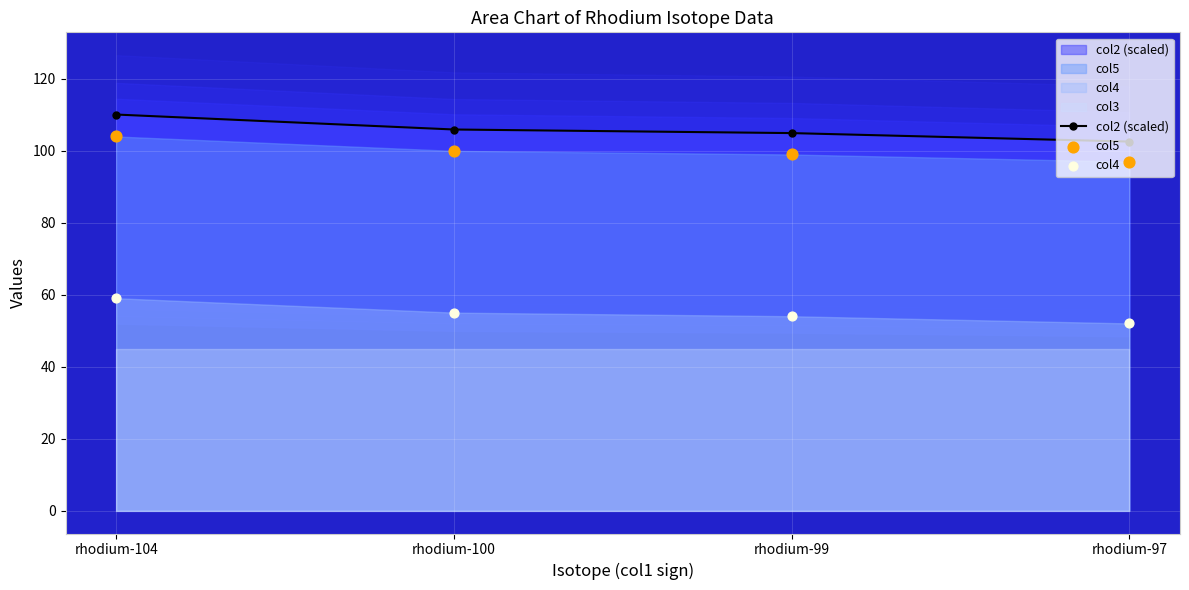

Is the value of col4 at rhodium-104 greater than the value of col5 at rhodium-100?

No